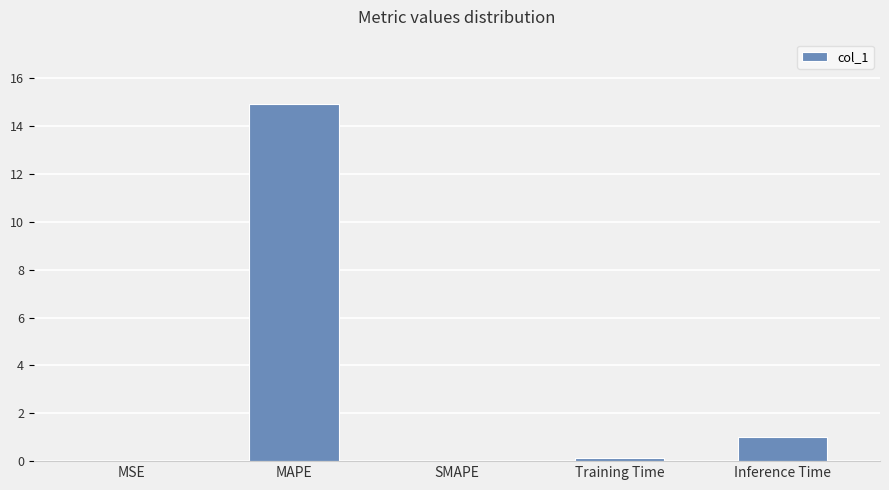

Which has a higher value, SMAPE or Inference Time?

Inference Time